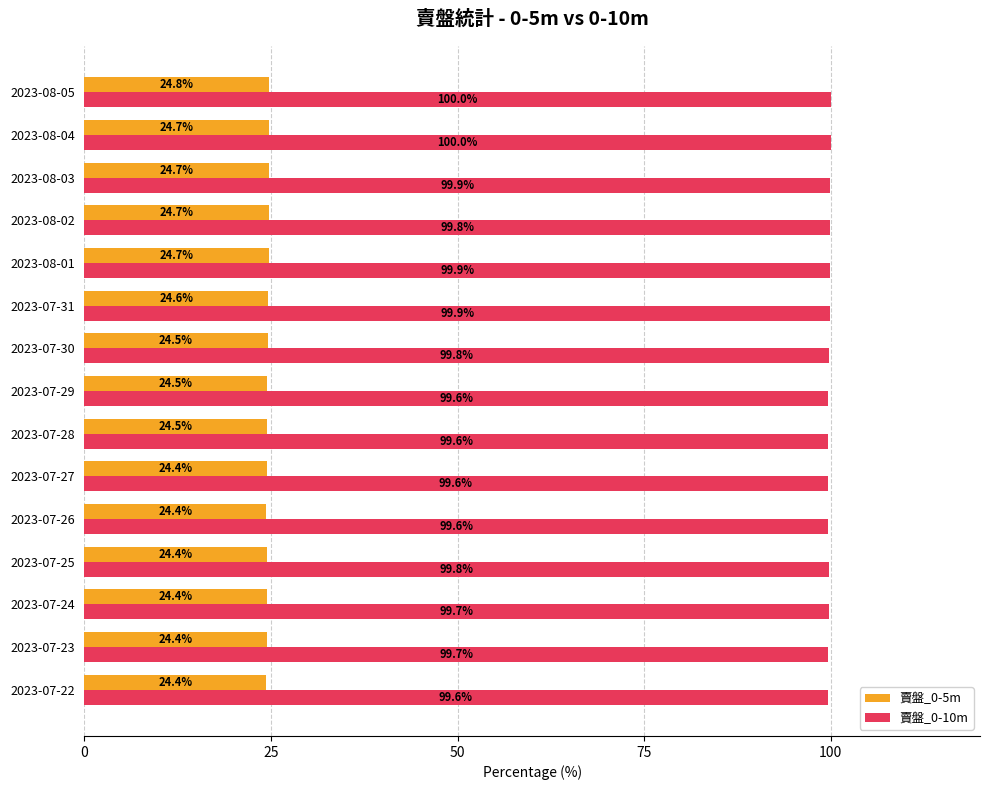

True or false: 賣盤_0-10m has a value of 59.0 at 2023-07-24.

False